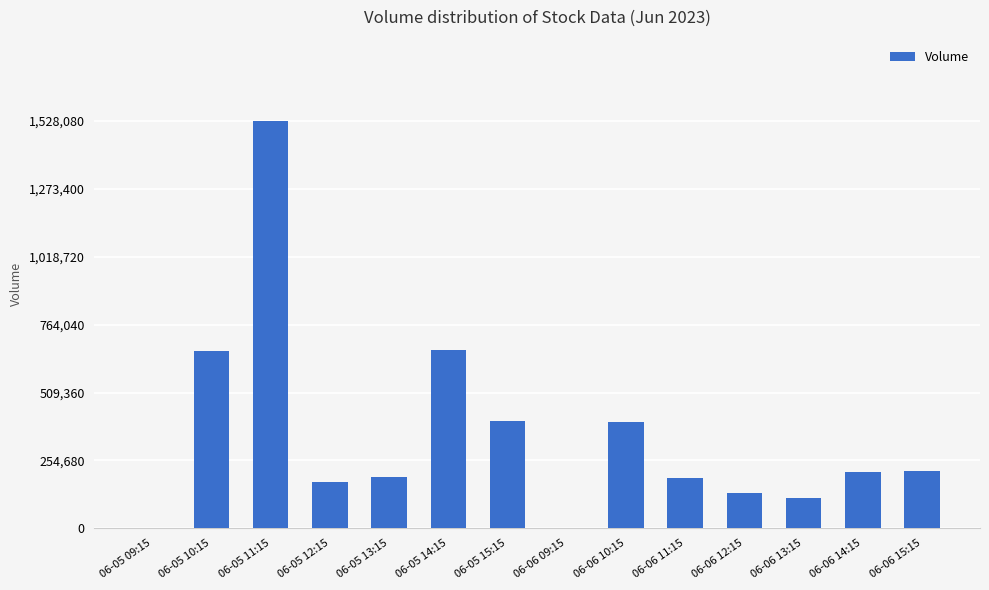

The value at 06-06 15:15 is 295099. True or false?

False